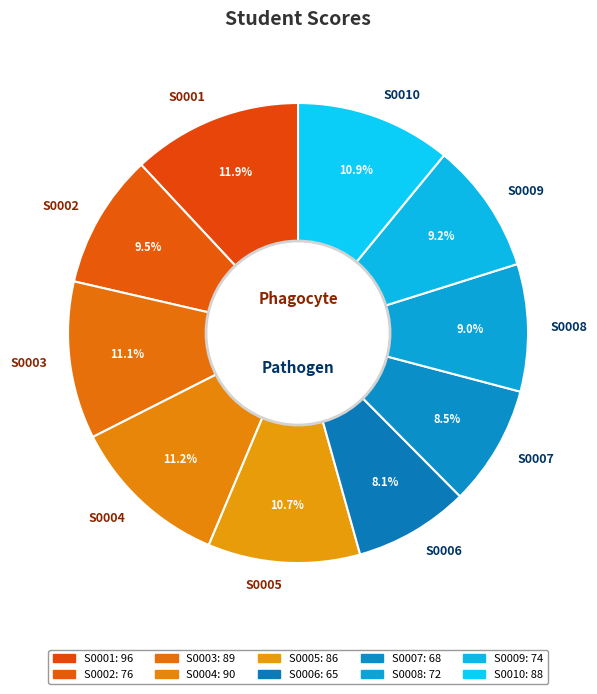

Does S0010 represent more than half of the total?

No